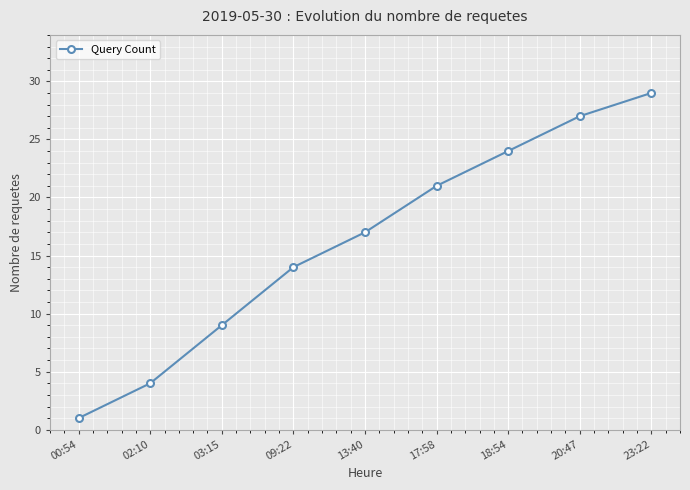

True or false: the data has more than 0 interior local peaks.

False